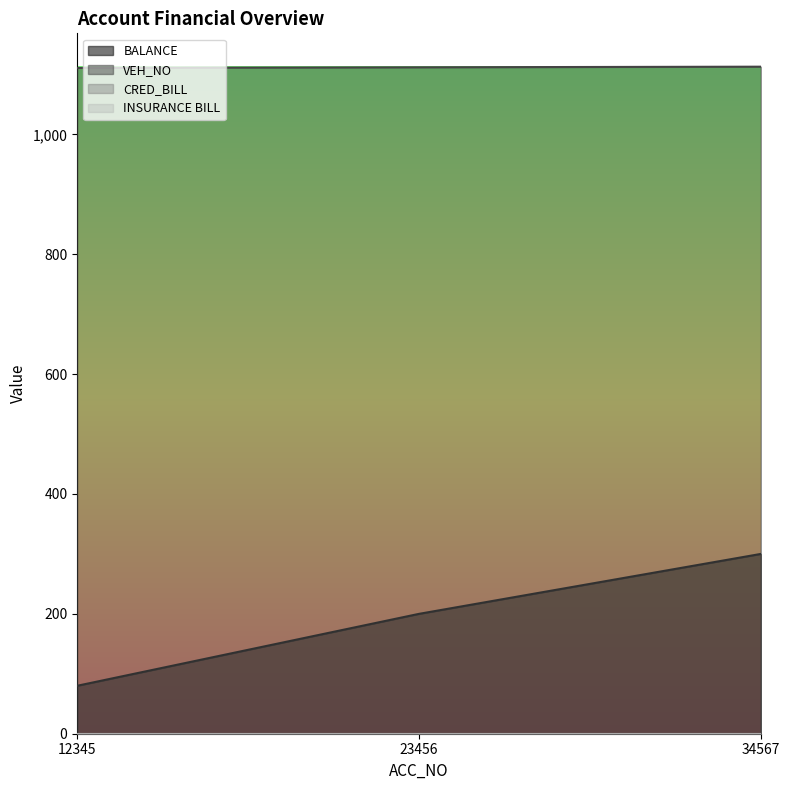

How many data points in BALANCE are less than 200?

1